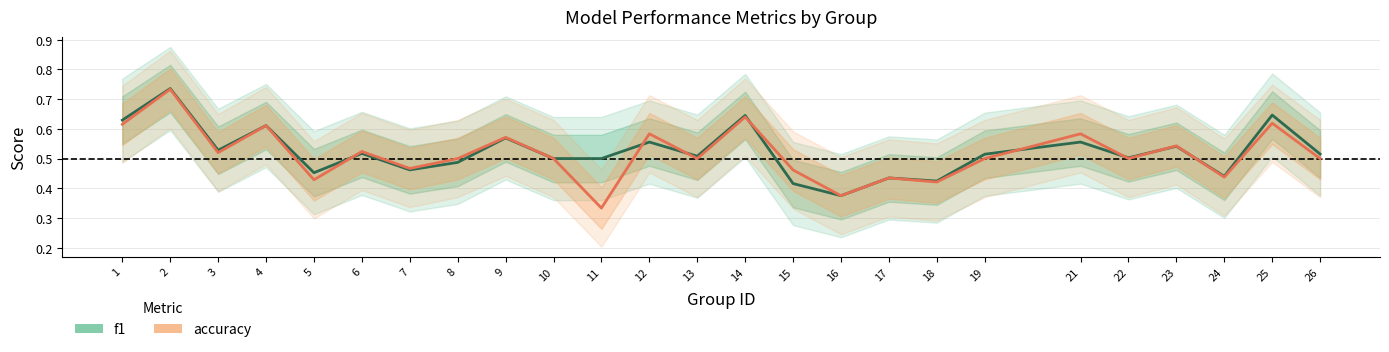

Count the number of data series in this chart.

2